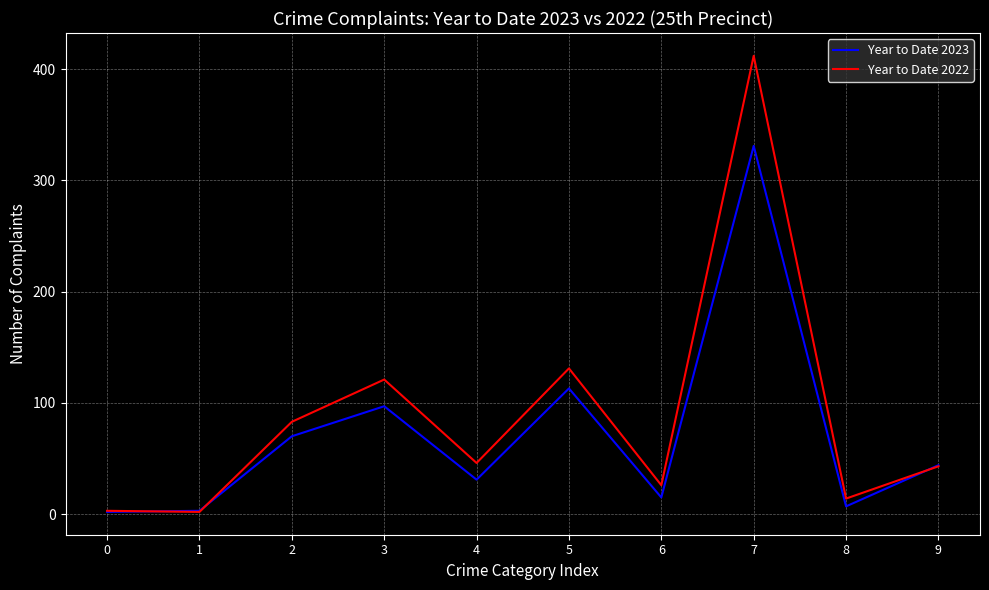

Is the value of Year to Date 2022 at 4 greater than the value of Year to Date 2023 at 0?

Yes